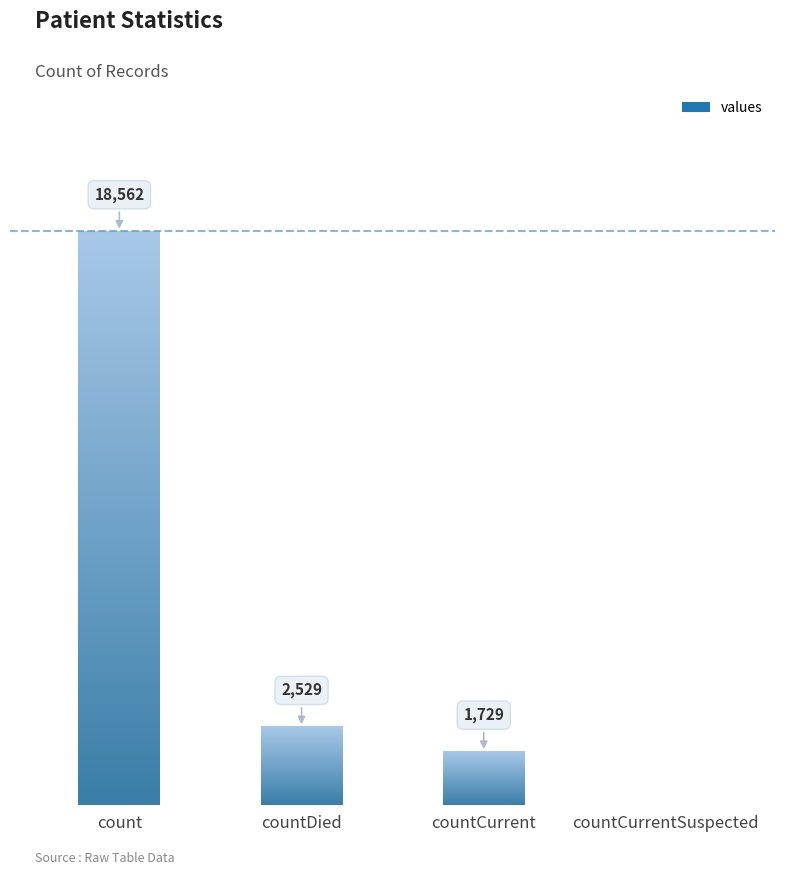

What is the maximum value shown in the chart?

18562